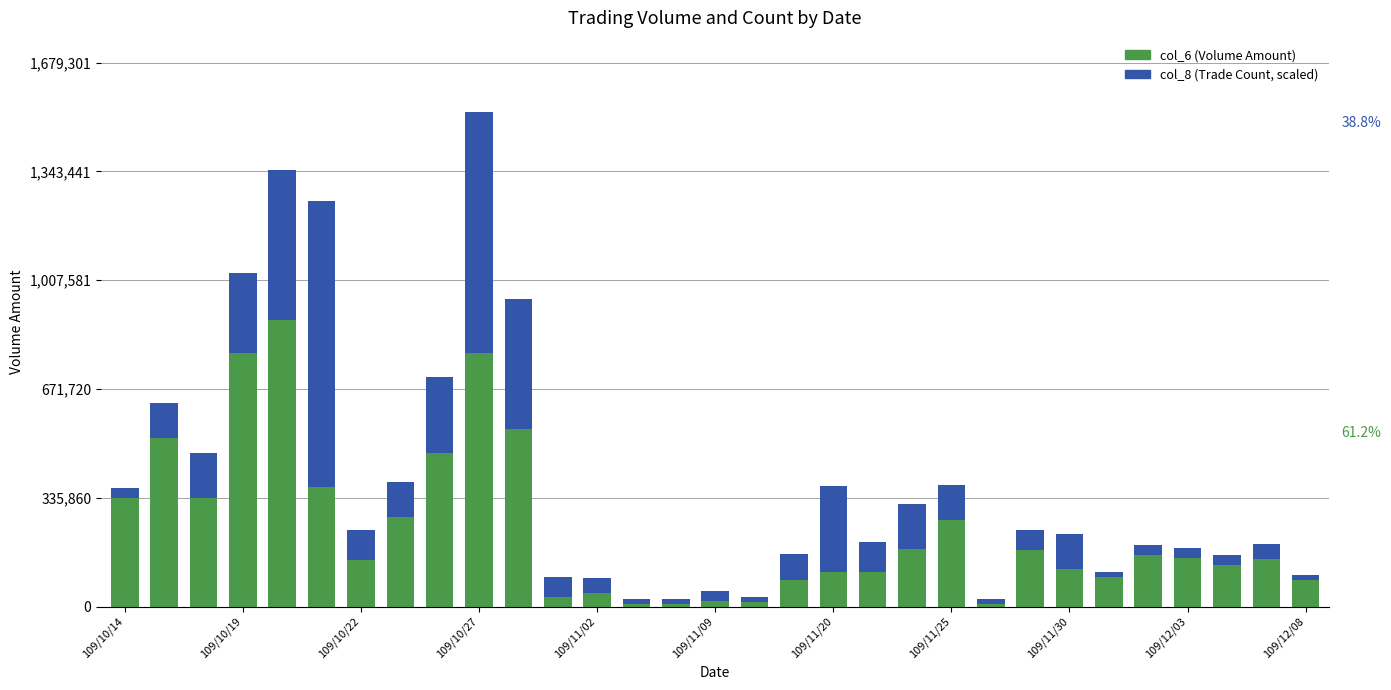

What is the average value of the col_6 (Volume Amount) series?

237681.0